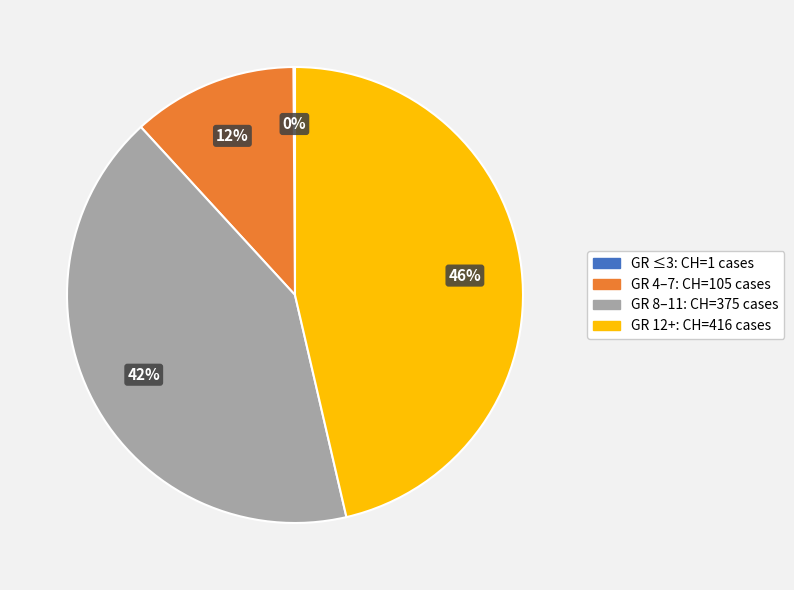

To the nearest percent, what is the difference between the largest and smallest slice percentages?

46%